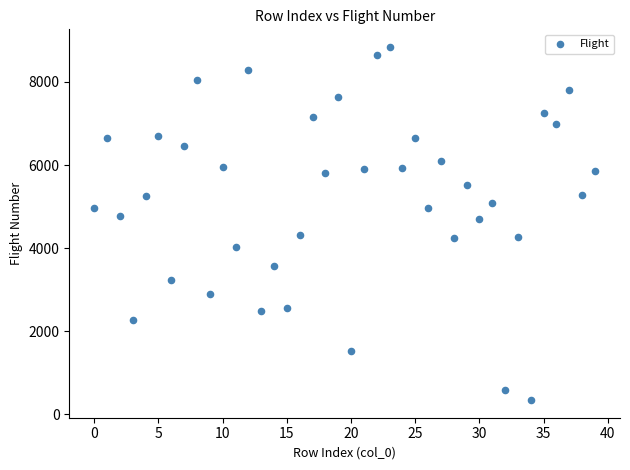

What is the range of Y values (max minus min)?

8498